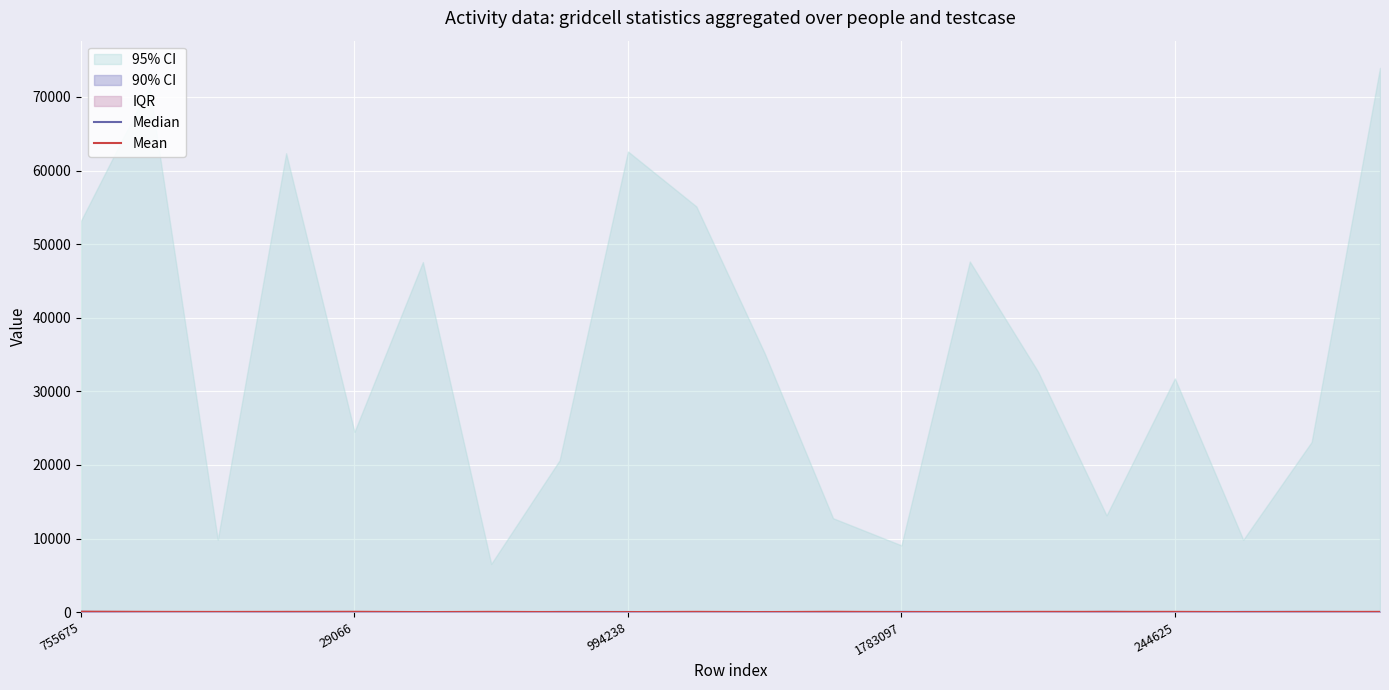

Between 10 and 19, which series saw the biggest shift?

Mean